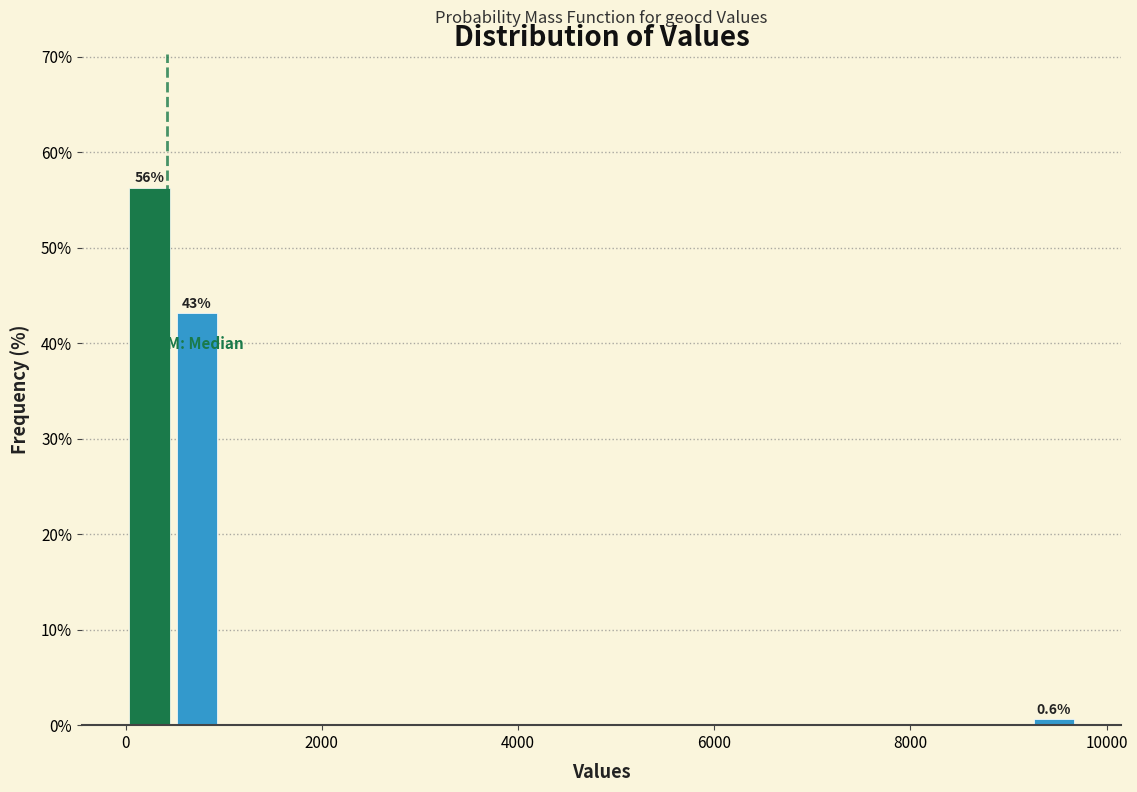

Read against the x-axis, roughly where is the centre of the tallest bar?

200